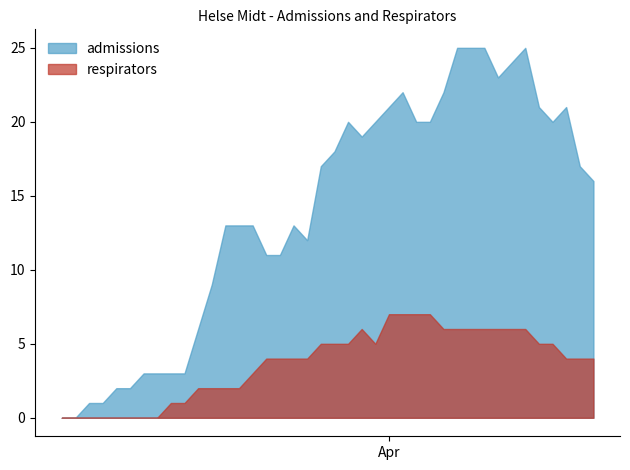

True or false: respirators and admissions intersect in this chart.

False